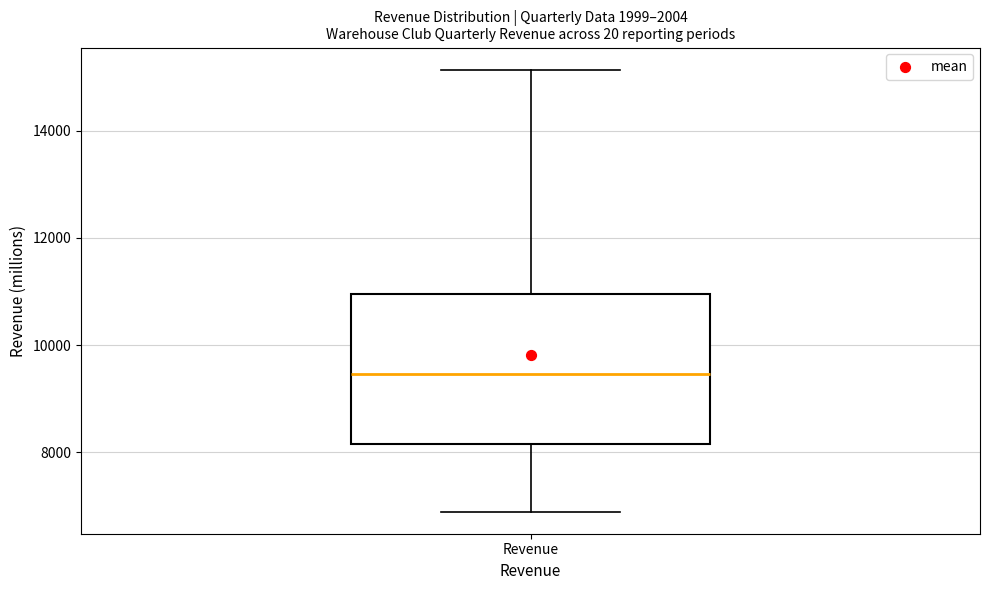

Transcribe this box plot: give where the median line is, the range the box spans, and where the two whiskers end, as read against the y-axis. The values are not printed on the chart, so give them approximately, as read against the axis.

median 9400, box 8200 to 11000, whiskers 6800 to 15200